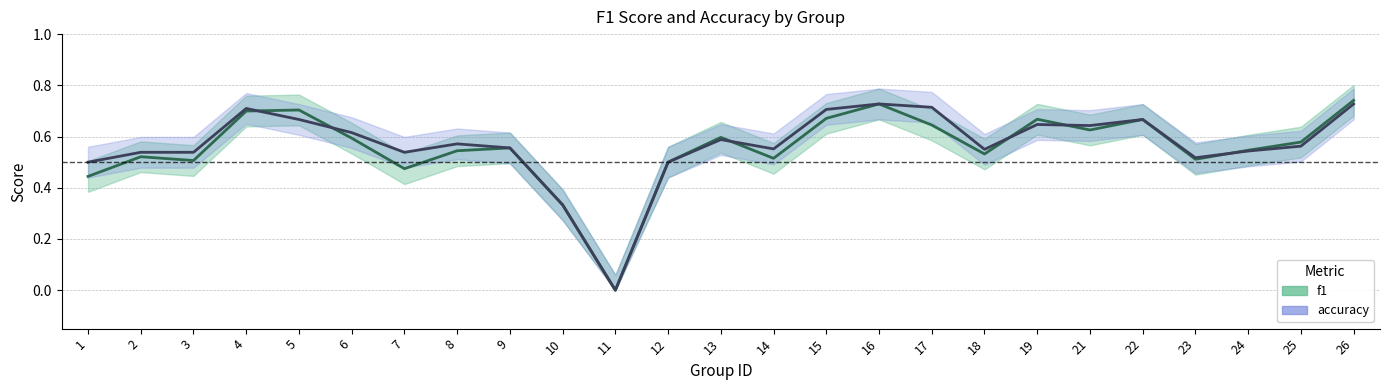

Reading left to right, extract all data points from this chart.

f1: 1=0.4	2=0.5	3=0.5	4=0.7	5=0.7	6=0.6	7=0.5	8=0.5	9=0.6	10=0.3	11=0.0	12=0.5	13=0.6	14=0.5	15=0.7	16=0.7	17=0.6	18=0.5	19=0.7	21=0.6	22=0.7	23=0.5	24=0.5	25=0.6	26=0.7
accuracy: 1=0.5	2=0.5	3=0.5	4=0.7	5=0.7	6=0.6	7=0.5	8=0.6	9=0.6	10=0.3	11=0.0	12=0.5	13=0.6	14=0.6	15=0.7	16=0.7	17=0.7	18=0.6	19=0.6	21=0.6	22=0.7	23=0.5	24=0.5	25=0.6	26=0.7